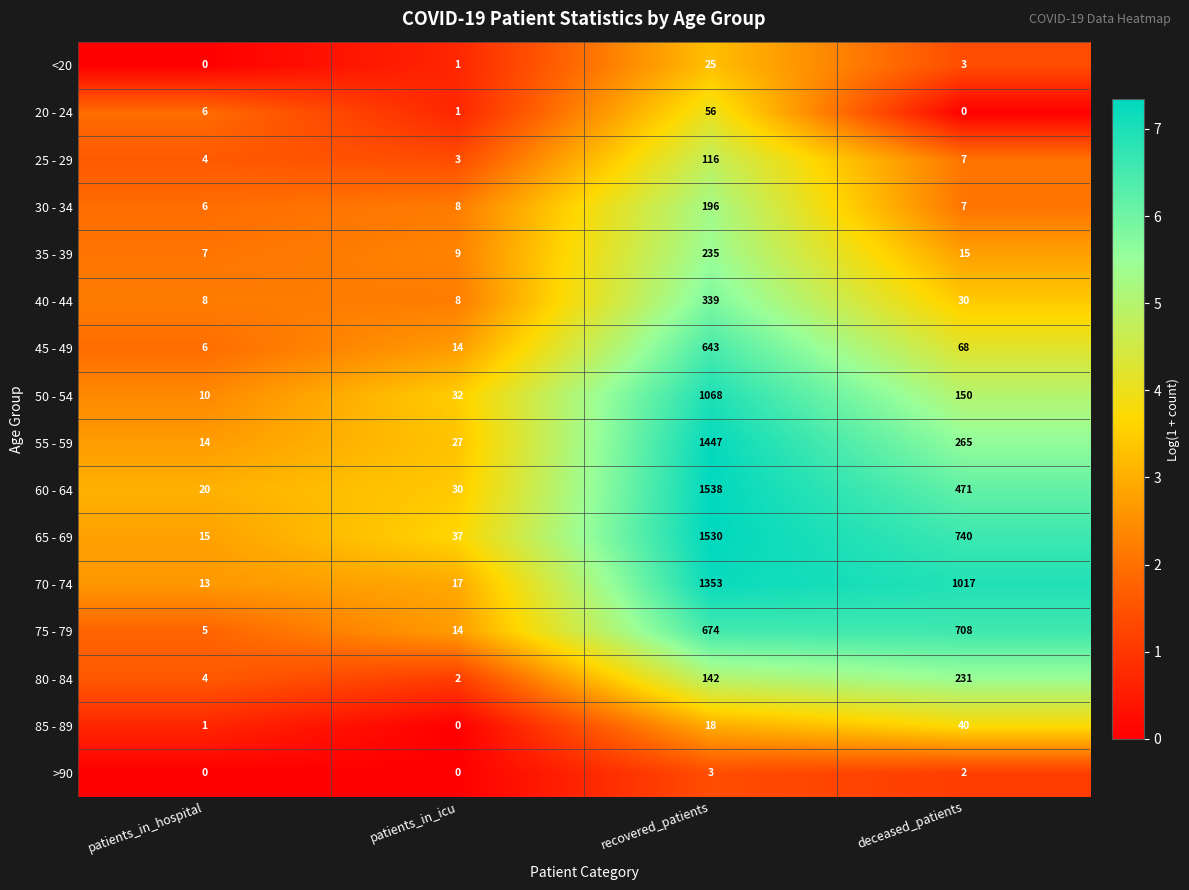

What is the greatest value displayed?

1538